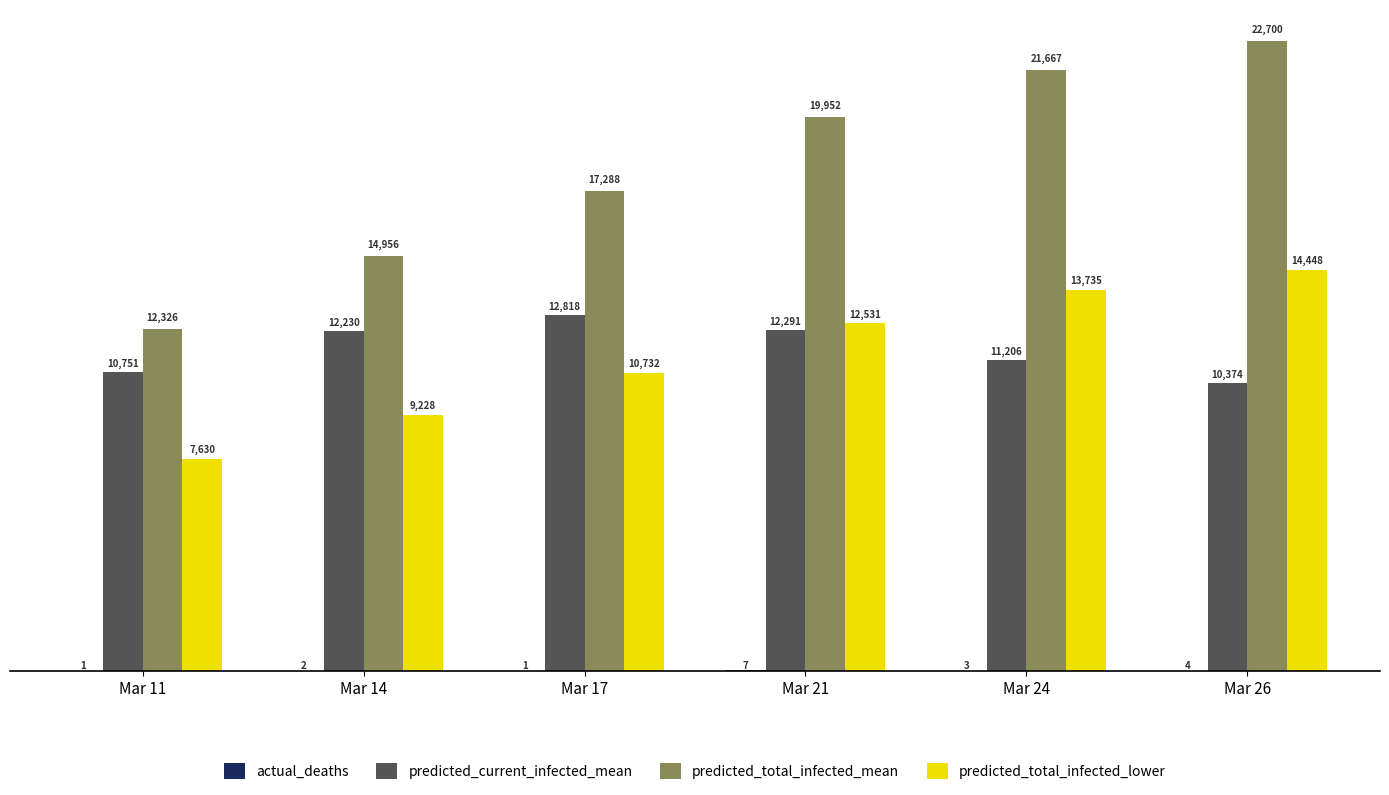

Count the number of categories in the chart.

6